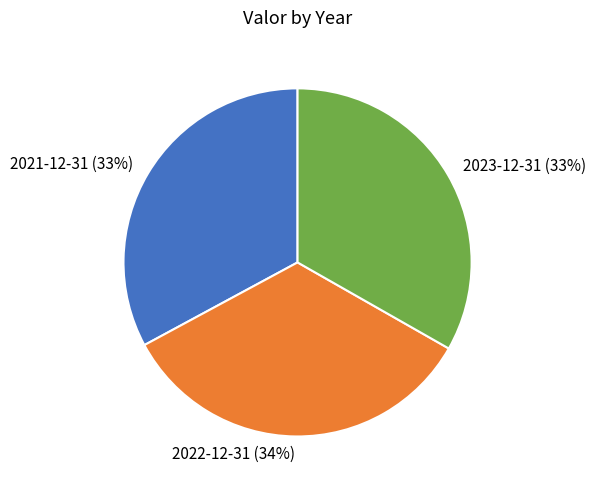

To the nearest percent, what portion does 2022-12-31 represent?

34%